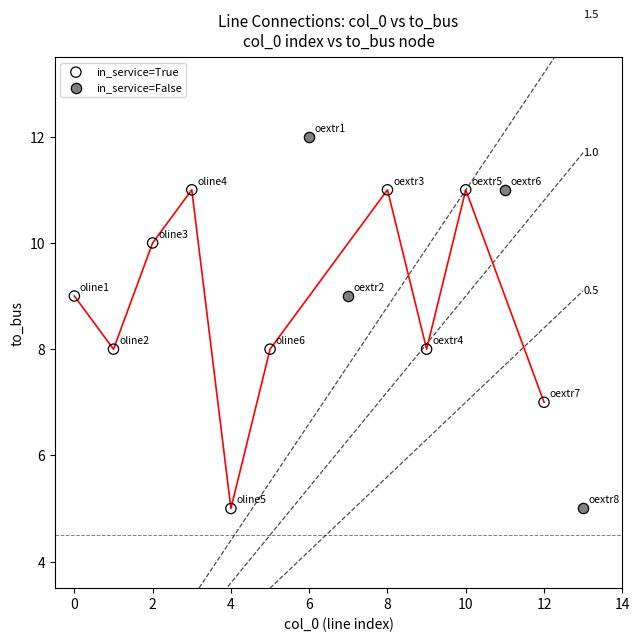

Which series contains the highest Y value?

in_service=False